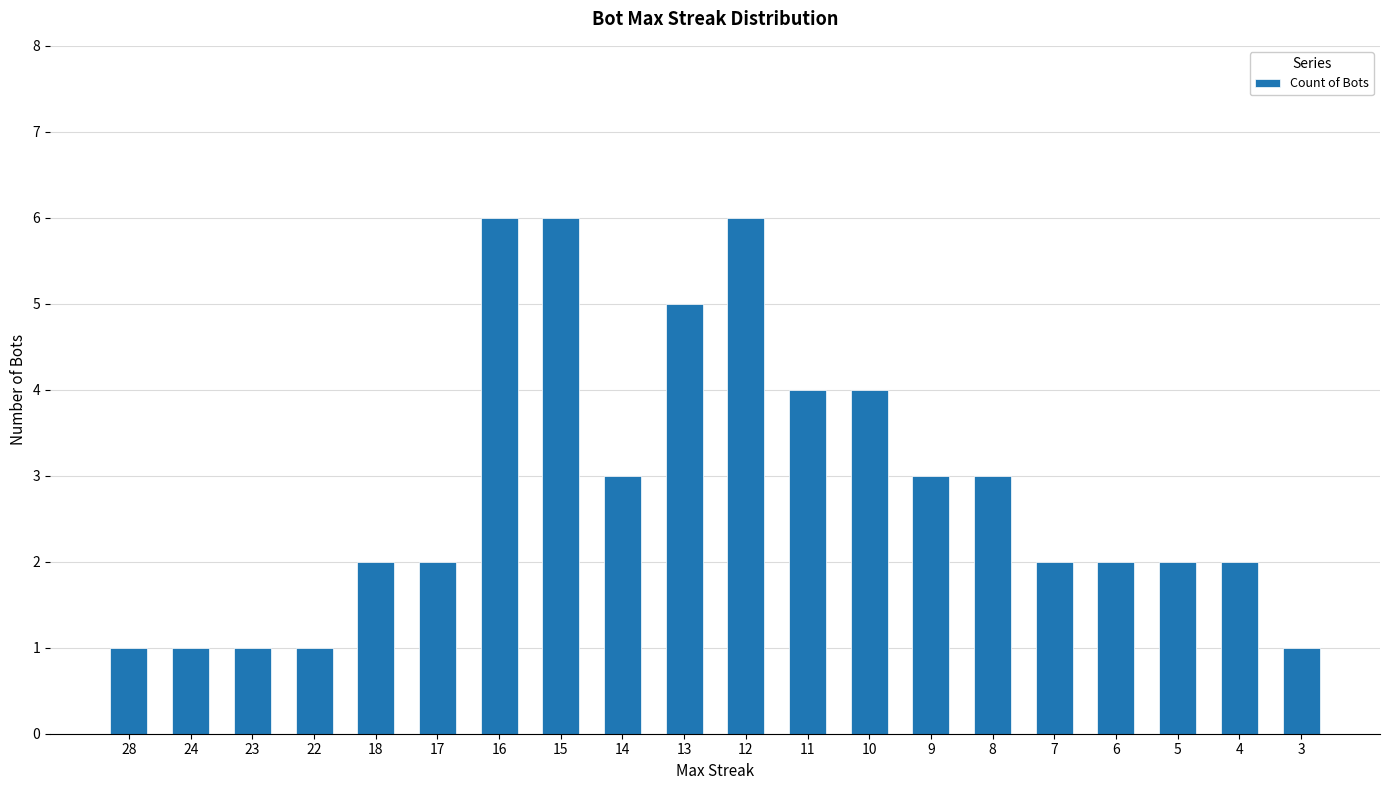

Does the chart contain stacked bars?

No